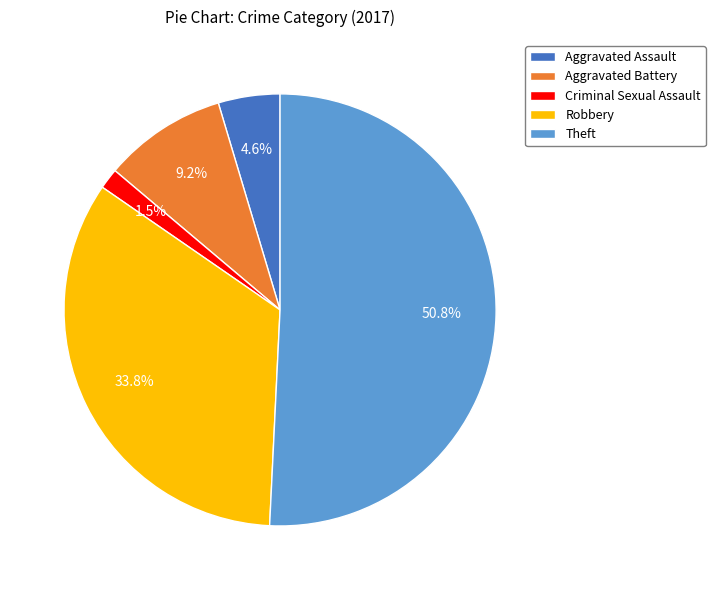

What percentage is the Robbery slice, to the nearest percent?

34%